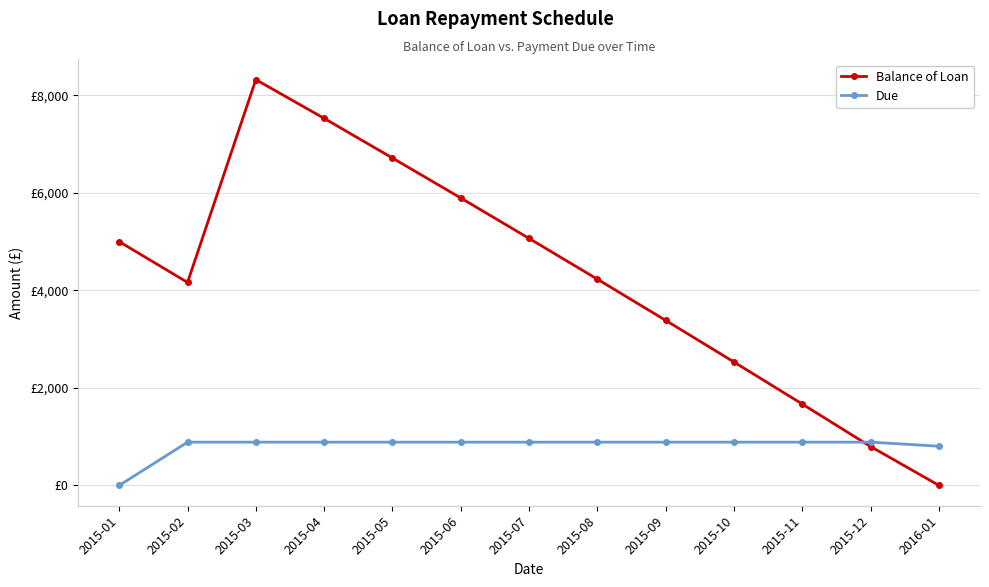

The Due series shows 273.3 at 2016-01. True or false?

False